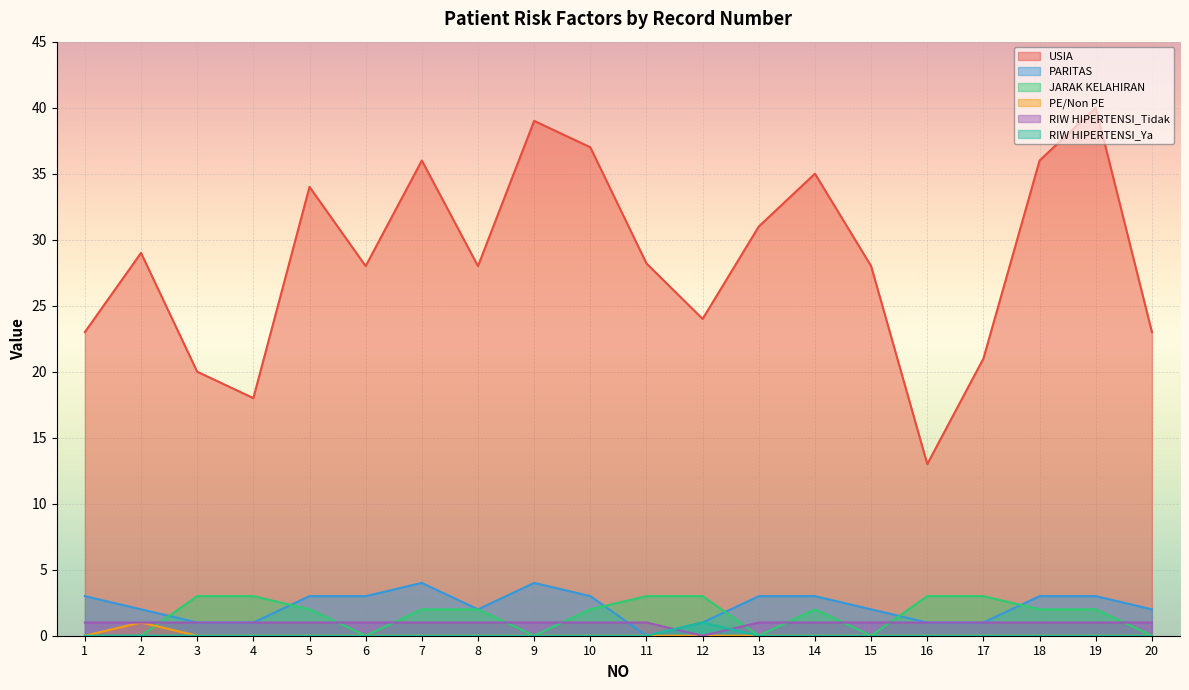

In RIW HIPERTENSI_Ya, how many points are higher than both neighbors (excluding endpoints)?

1